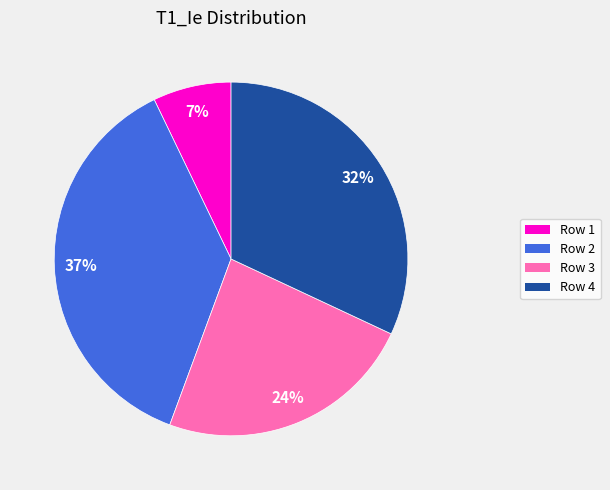

To the nearest percent, what is the average slice percentage?

25%